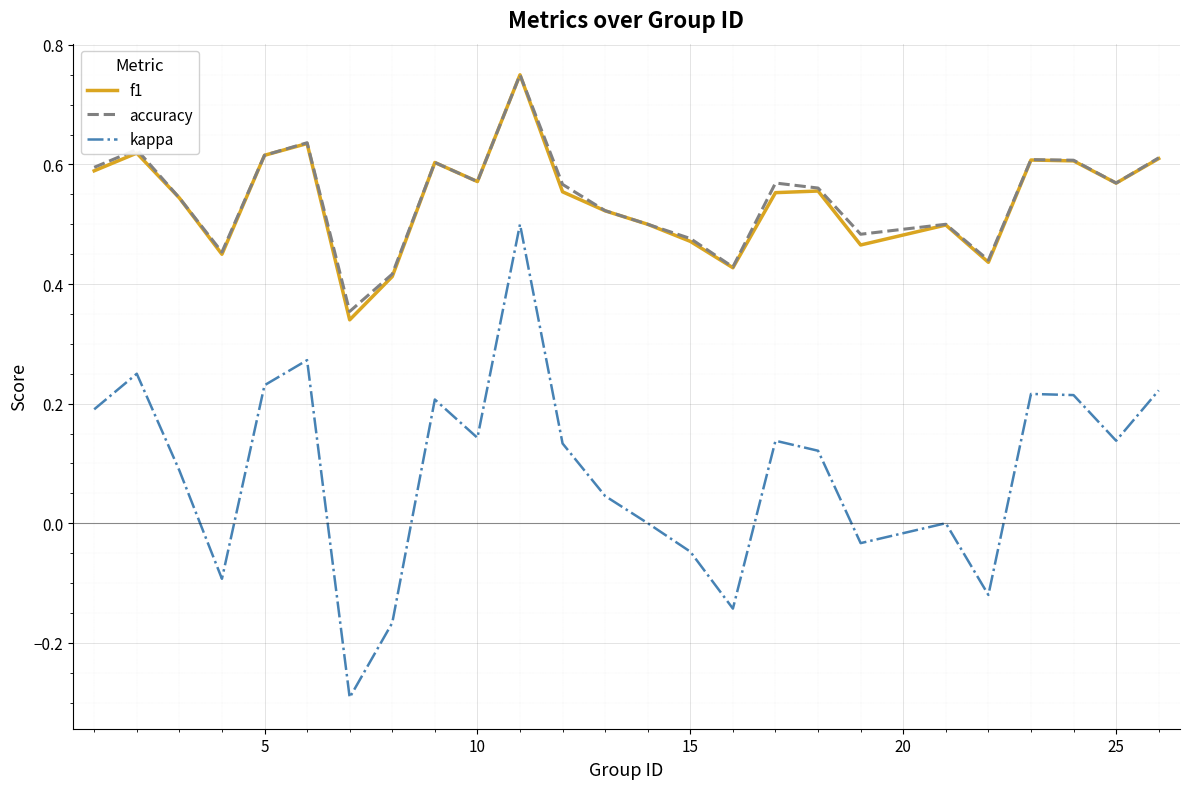

In accuracy, how many points are lower than both neighbors (excluding endpoints)?

7